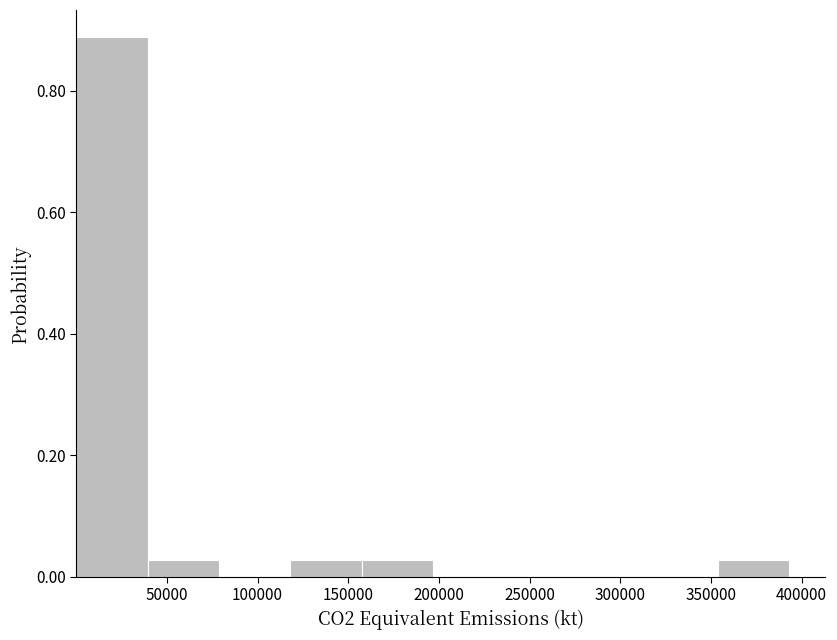

Which range on the x-axis has the tallest bar?

0 to 40000